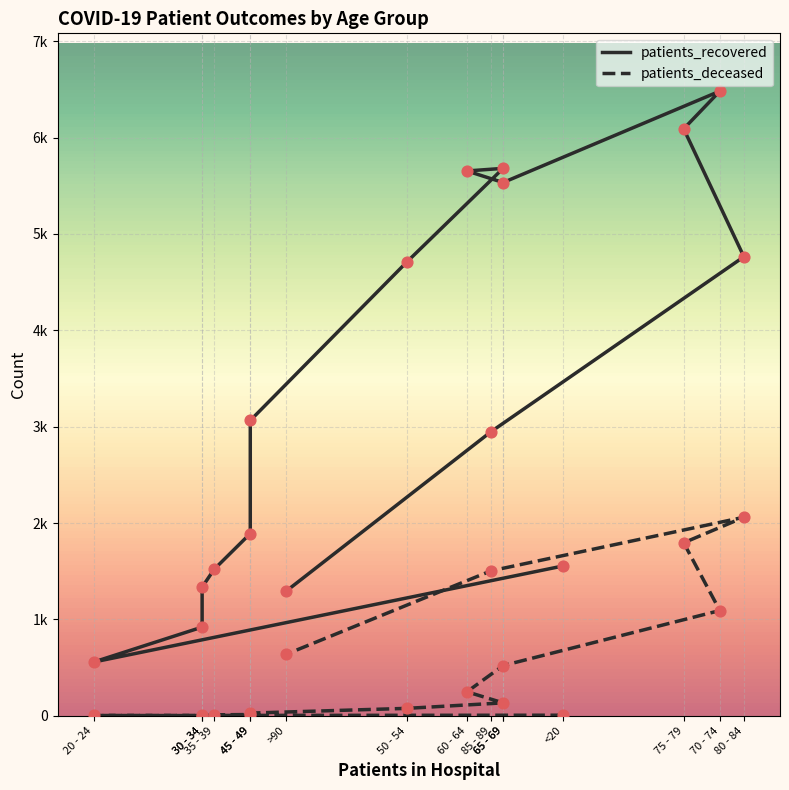

At how many categories does at least one series exceed 2782?

9